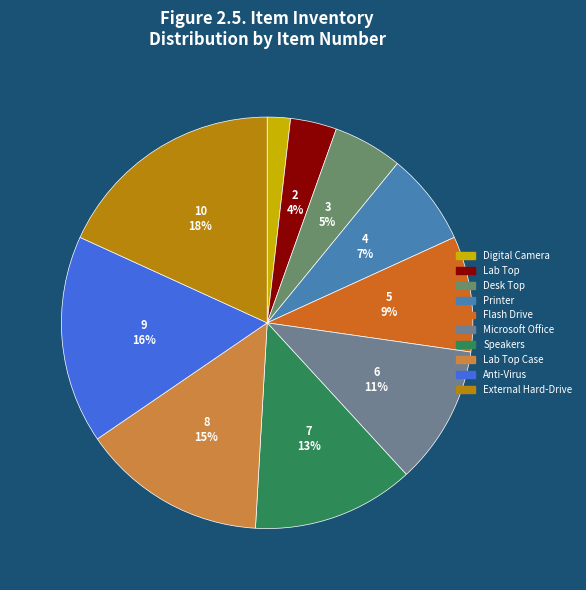

Is there a majority slice in this chart?

No